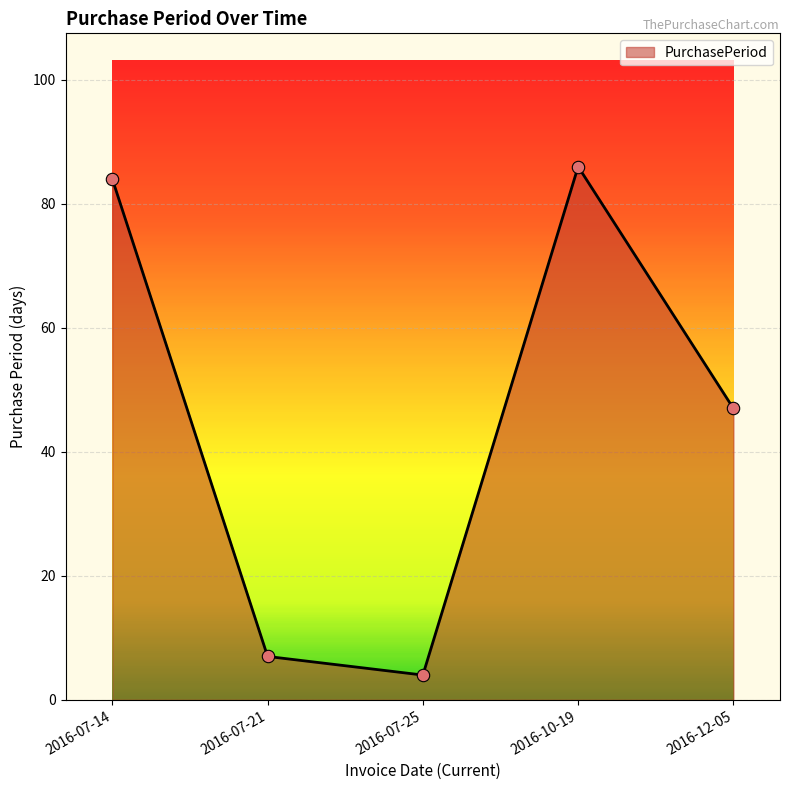

Between 2016-07-25 and 2016-07-14, which is larger?

2016-07-14